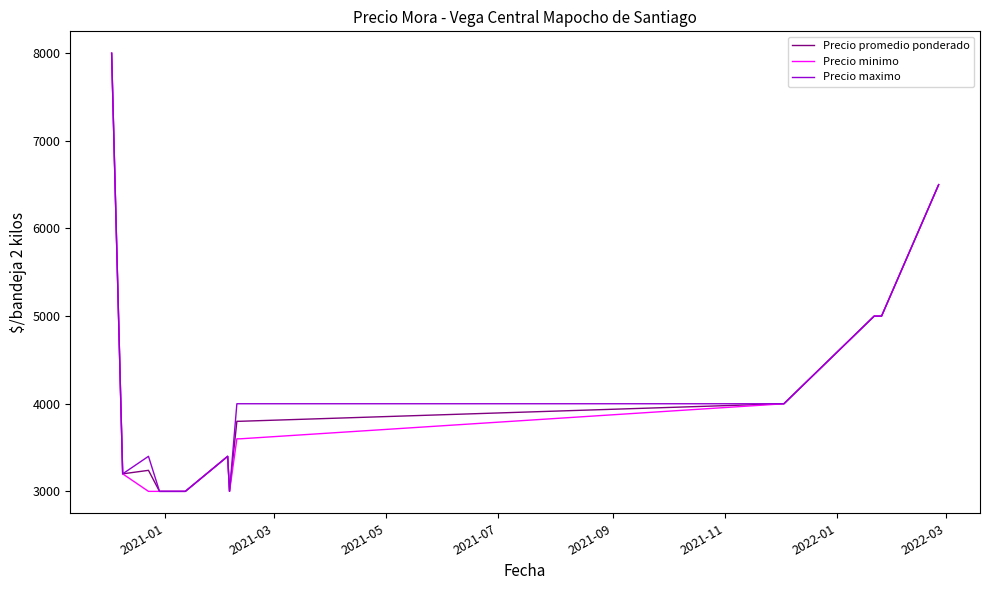

What is the minimum value shown in the chart?

3000